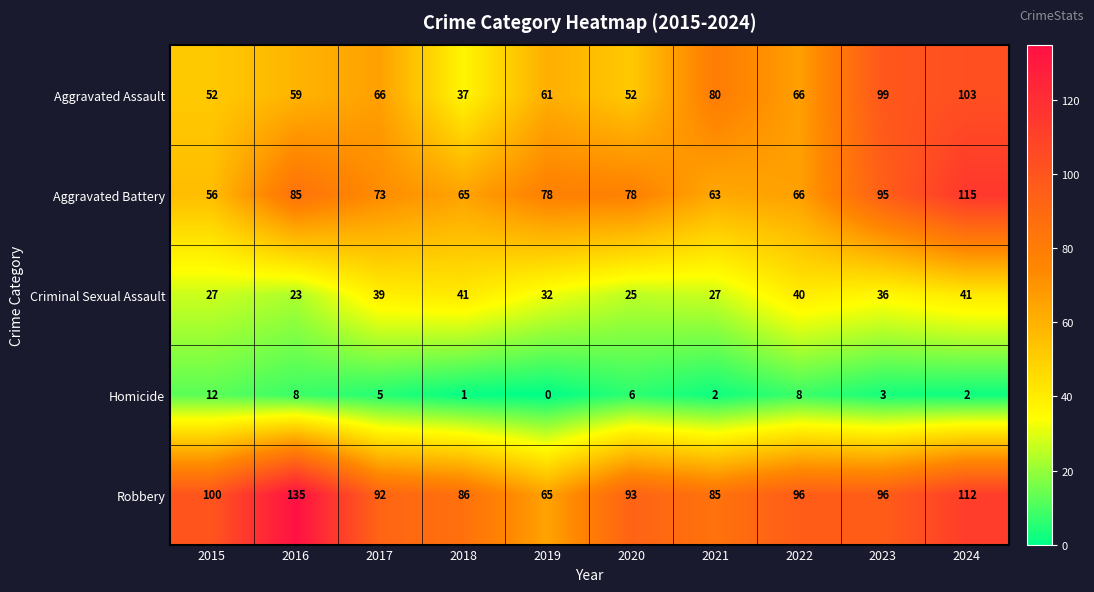

Count the number of data series in this chart.

5